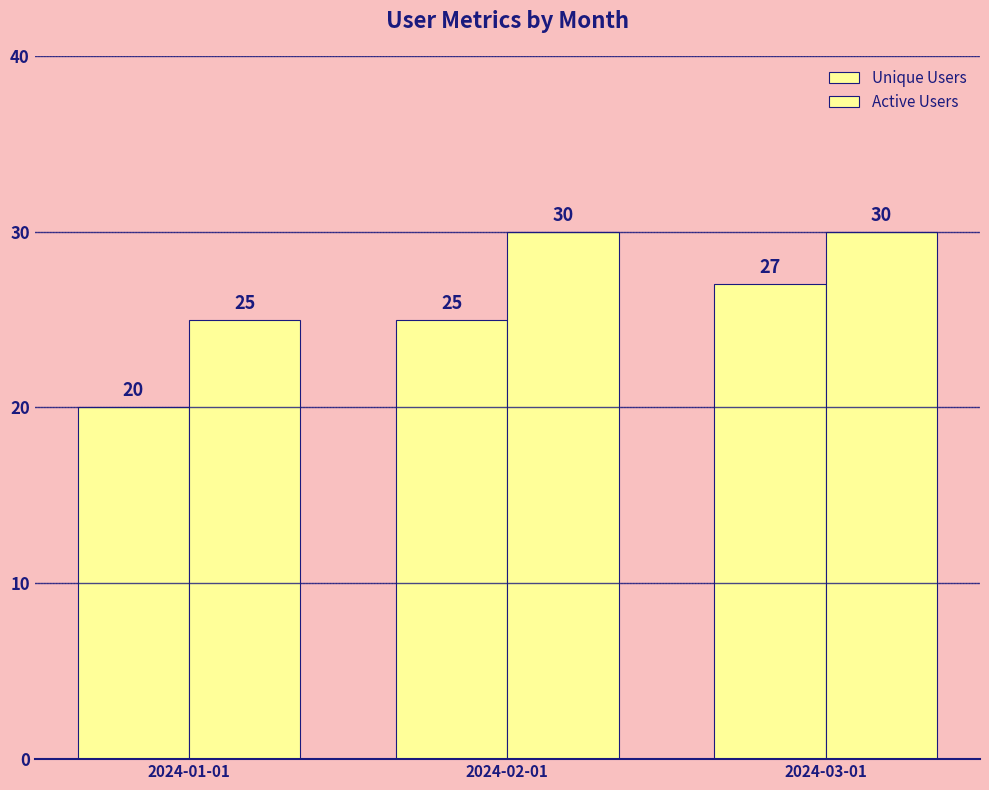

Which series has the largest range (max minus min)?

Unique Users